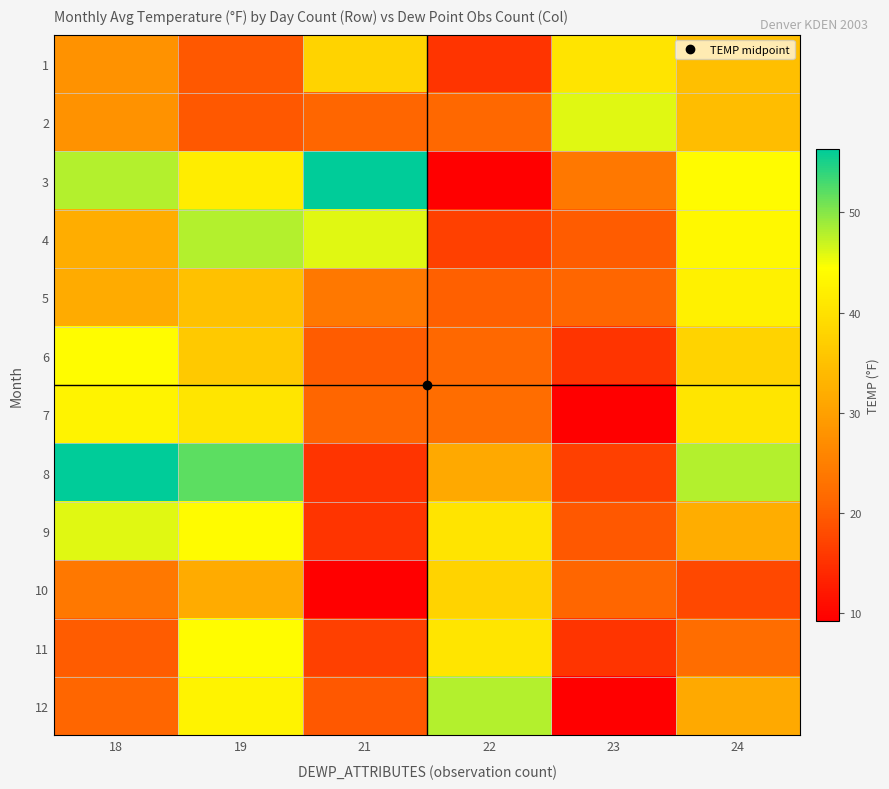

Reading left to right, list all the values displayed in this chart.

1: 18=27.8	19=19.5	21=37.9	22=15.4	23=40.4	24=34.6
2: 18=27.8	19=19.5	21=21.0	22=21.5	23=45.9	24=34.5
3: 18=48.0	19=41.8	21=56.3	22=9.2	23=23.9	24=43.8
4: 18=32.0	19=48.0	21=45.9	22=16.7	23=19.9	24=43.6
5: 18=31.8	19=35.1	21=23.9	22=20.4	23=21.0	24=42.4
6: 18=44.0	19=36.3	21=19.9	22=21.5	23=15.4	24=37.9
7: 18=42.7	19=40.6	21=21.0	22=22.2	23=9.2	24=40.5
8: 18=56.3	19=51.9	21=15.4	22=31.3	23=16.7	24=48.0
9: 18=45.9	19=43.9	21=15.4	22=40.4	23=19.5	24=32.0
10: 18=23.9	19=31.8	21=9.2	22=37.9	23=21.0	24=17.5
11: 18=19.9	19=44.0	21=16.7	22=40.5	23=15.4	24=22.2
12: 18=21.0	19=42.7	21=19.5	22=48.0	23=9.2	24=31.3